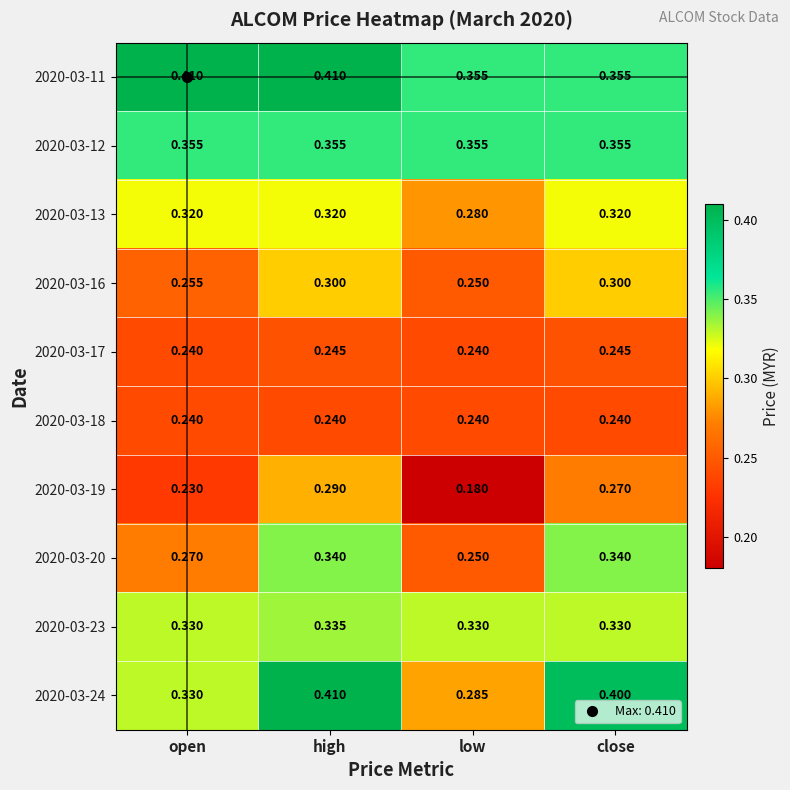

What is the total value across all series at open?

3.0